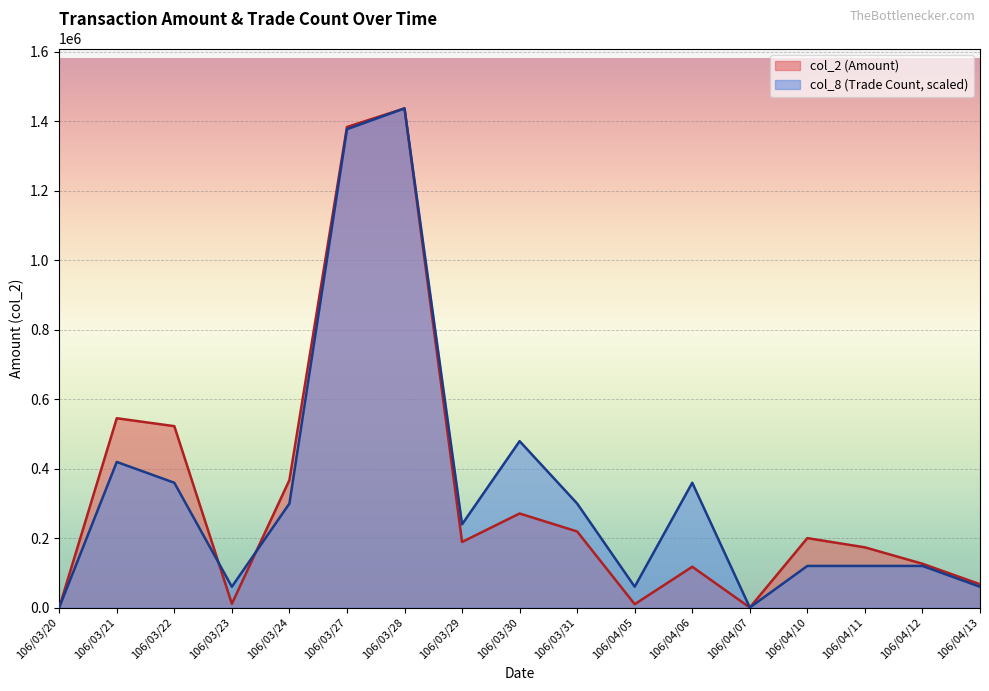

List the series in order of their overall mean, lowest first.

col_2 (Amount), col_8 (Trade Count, scaled)